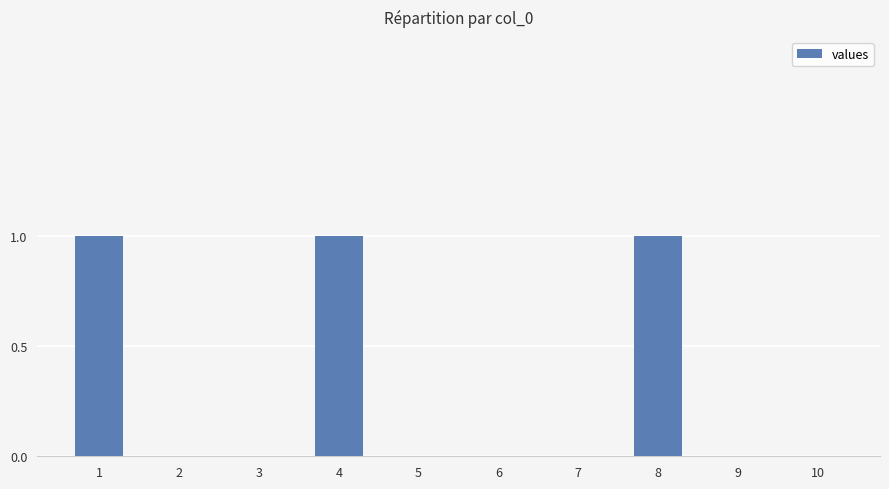

Is it true that the value at 8 is 1?

True